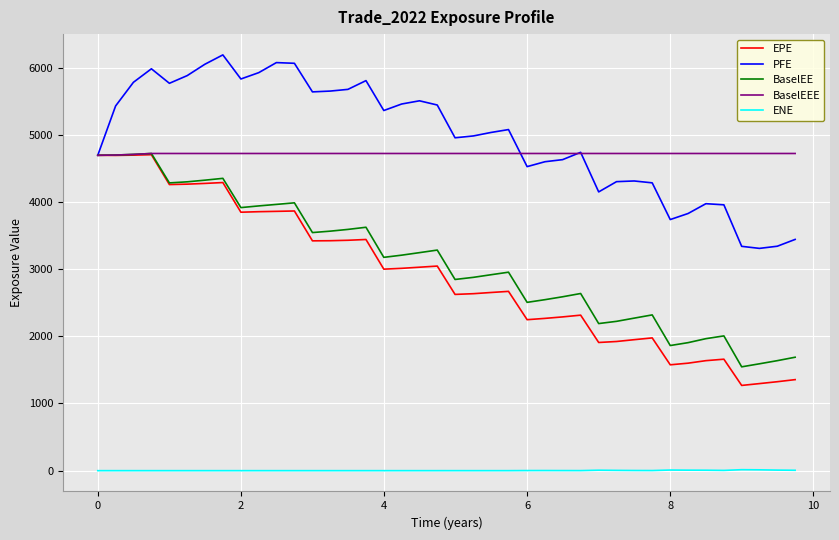

Which series has the widest spread of values?

EPE